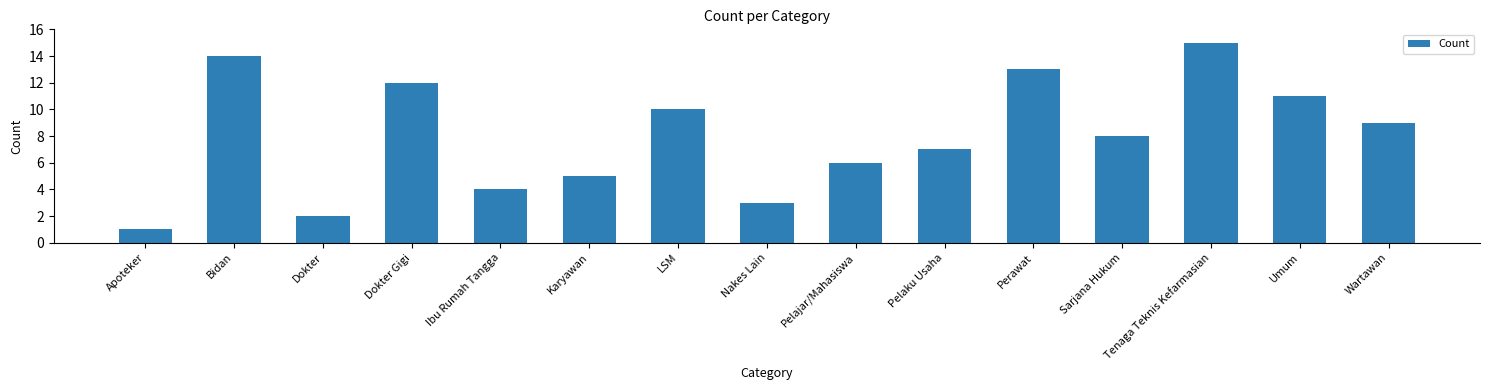

Rank the categories by value from lowest to highest.

Apoteker, Dokter, Nakes Lain, Ibu Rumah Tangga, Karyawan, Pelajar/Mahasiswa, Pelaku Usaha, Sarjana Hukum, Wartawan, LSM, Umum, Dokter Gigi, Perawat, Bidan, Tenaga Teknis Kefarmasian